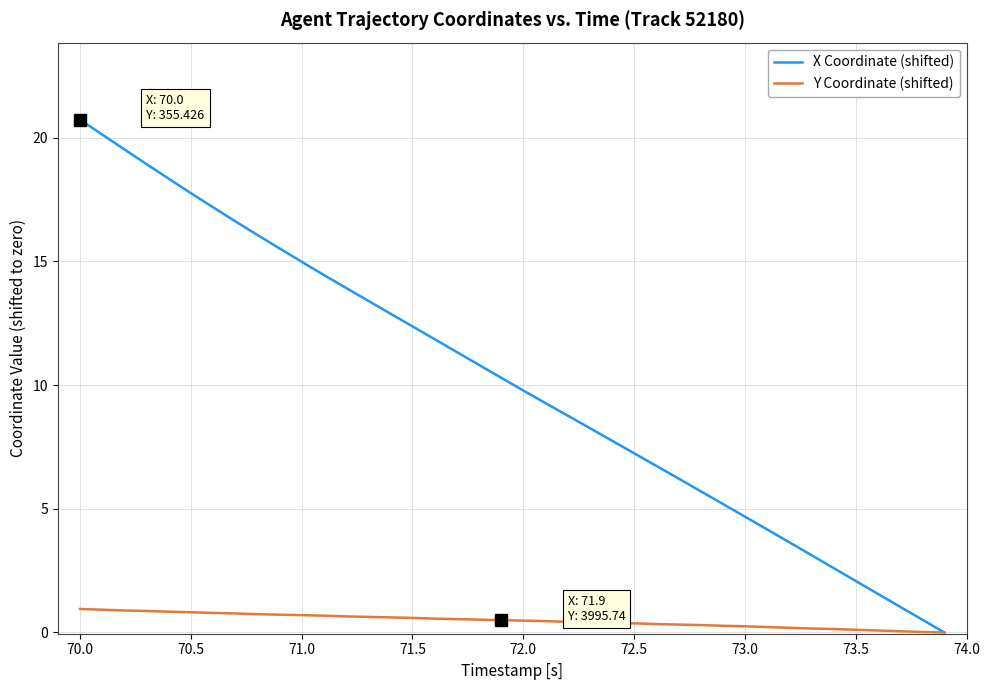

How many values in the X Coordinate (shifted) series are below 10?

20